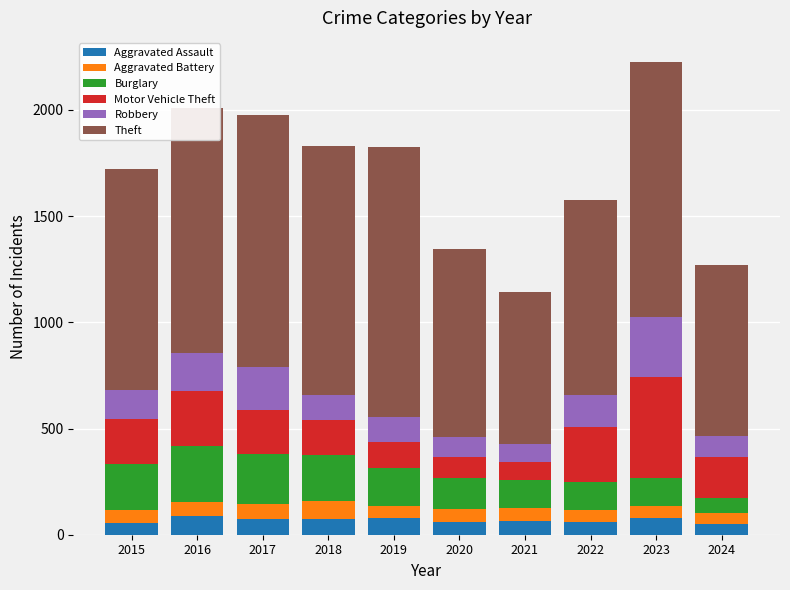

What is the total value across all series at 2019?

1826